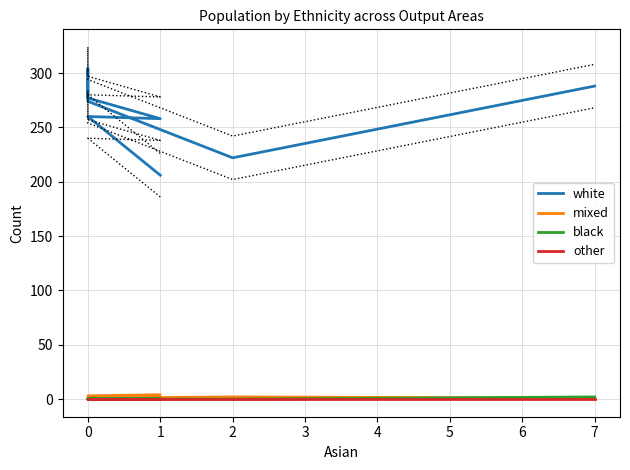

Which series has the largest total across all categories?

white